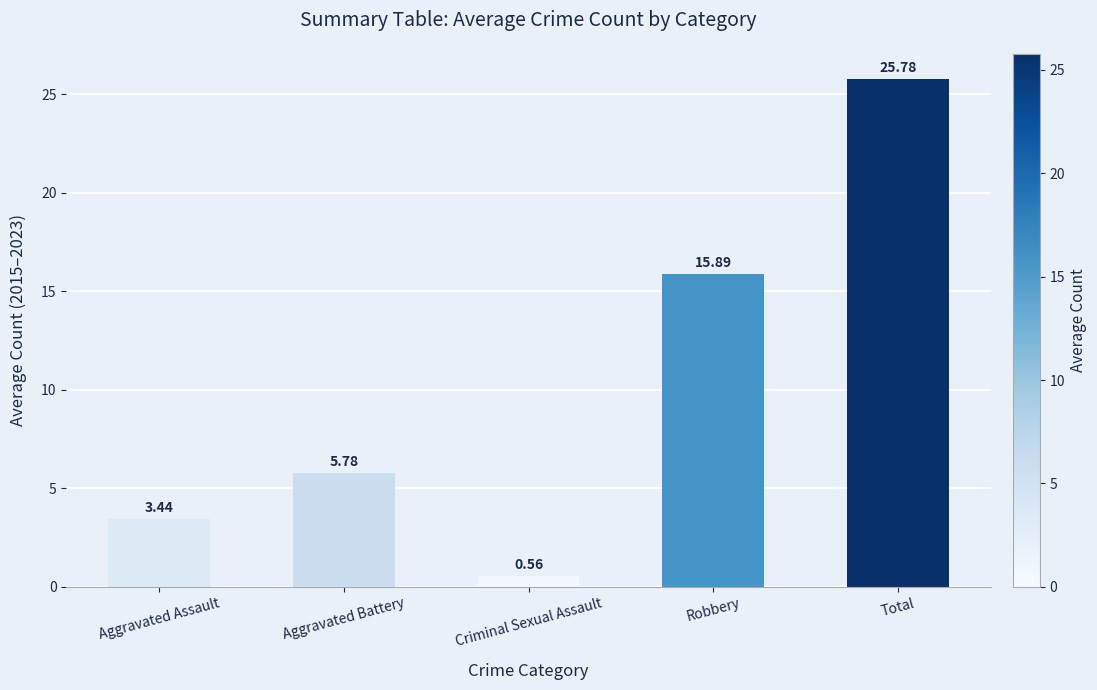

What is the ratio of the value at Robbery to the value at Aggravated Assault?

4.6